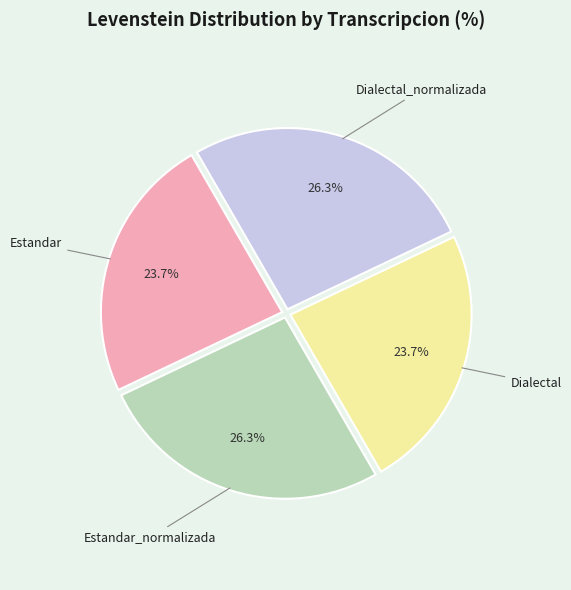

Does any single category account for the majority?

No